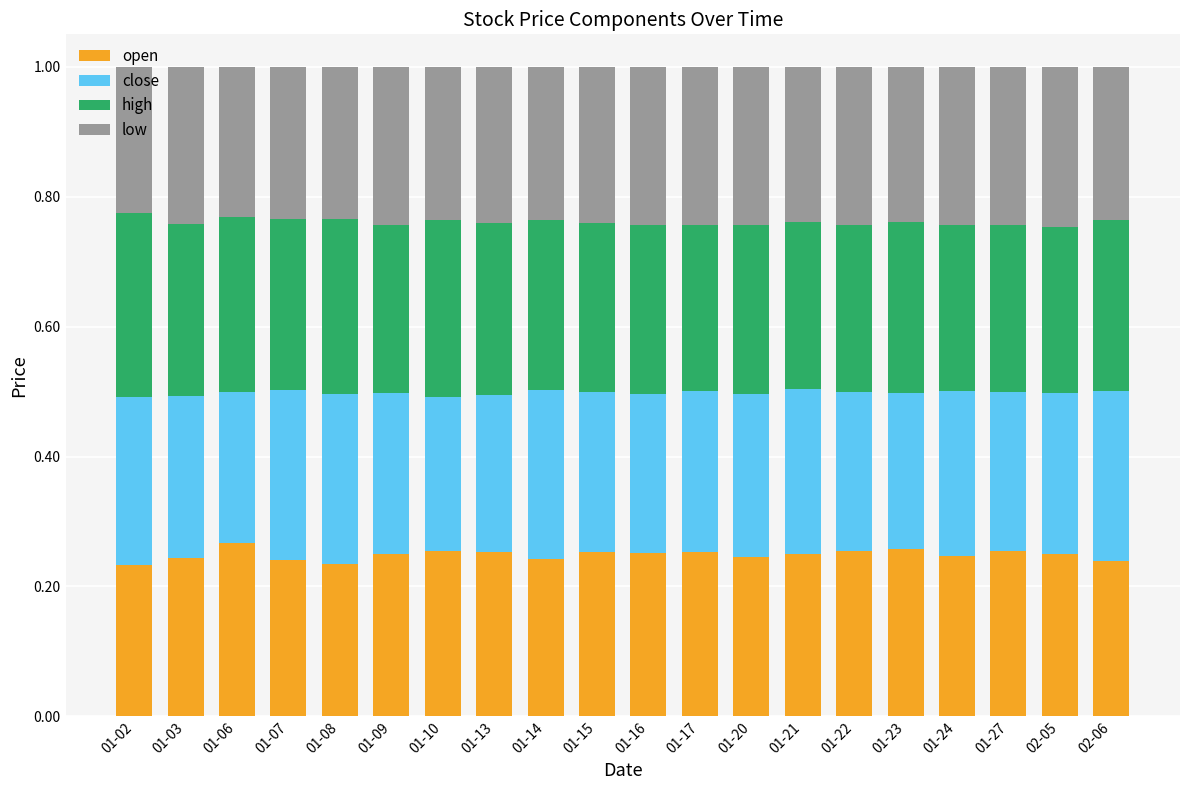

Count the open values in the range 0 to 1.

20